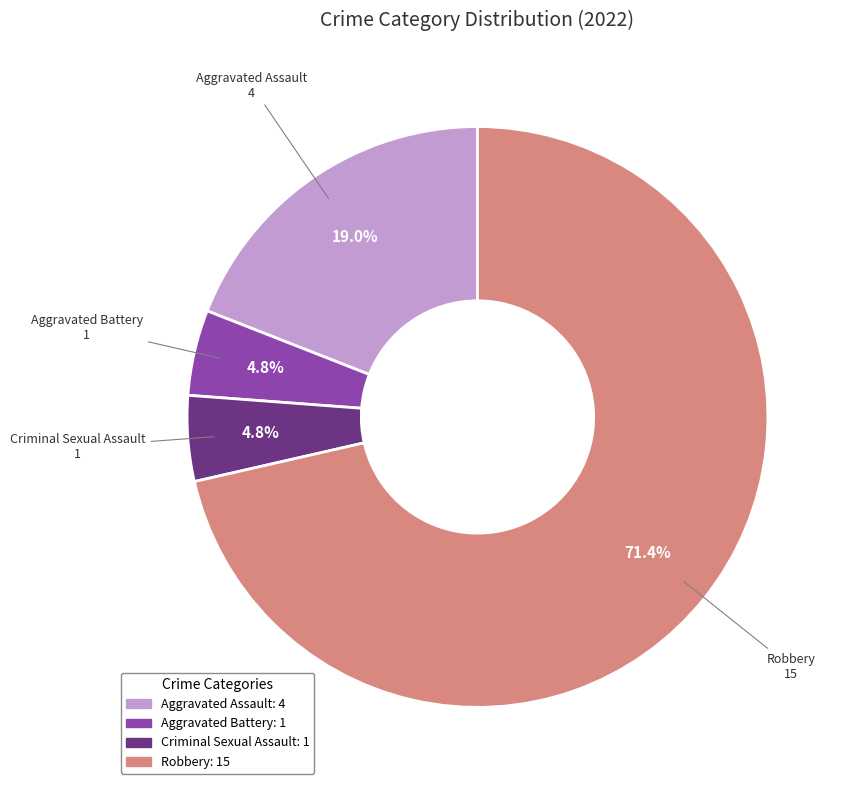

Which has a higher value, Robbery or Aggravated Assault?

Robbery